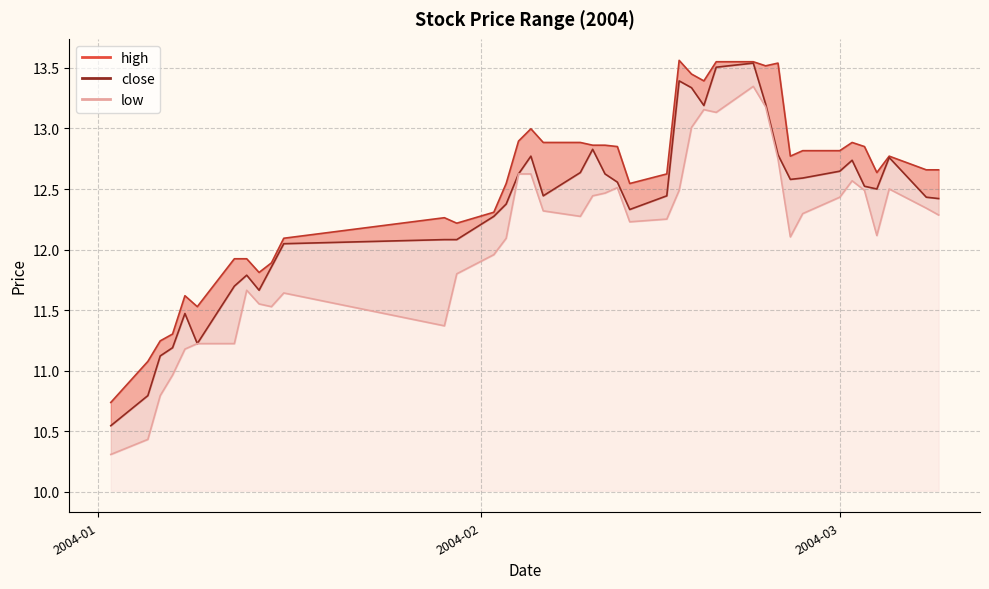

Is the value of high at 2004-02 greater than the value of close at 24?

No